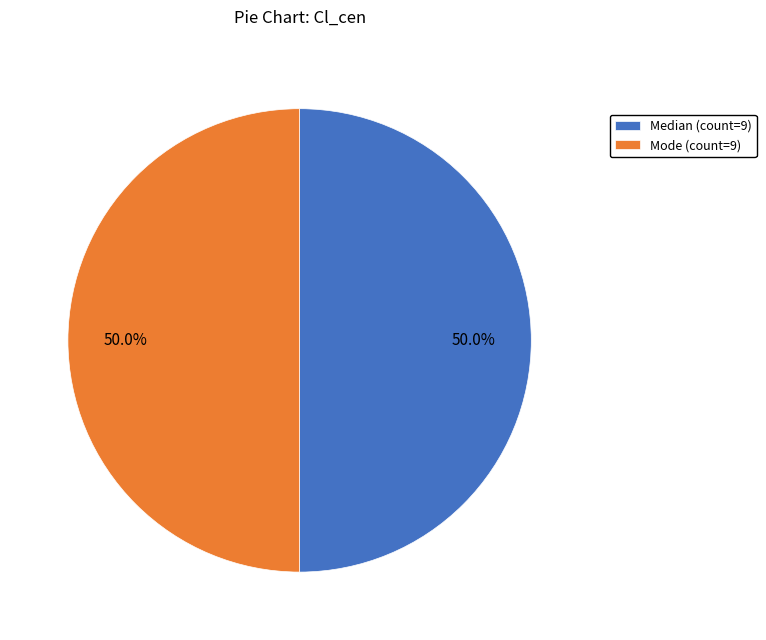

Approximately how many times larger is the value at Median (count=9) compared to Mode (count=9)?

1.0